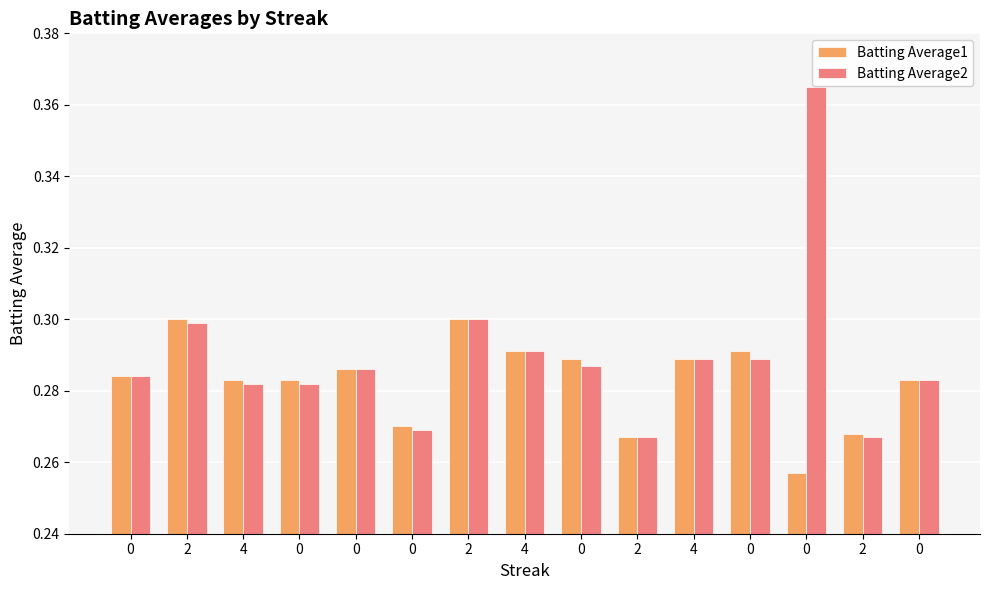

How many bars are there in total?

30